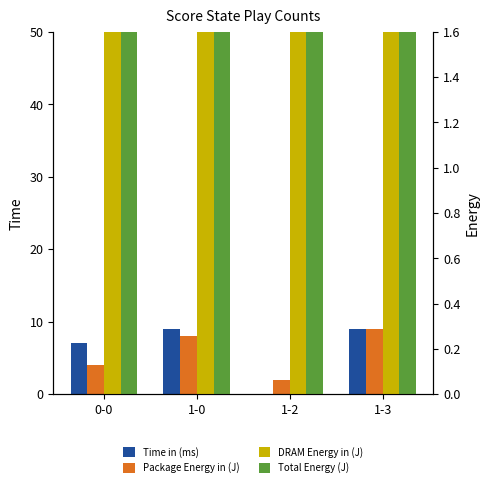

True or false: Total Energy (J) has a value of 3 at 0-0.

False